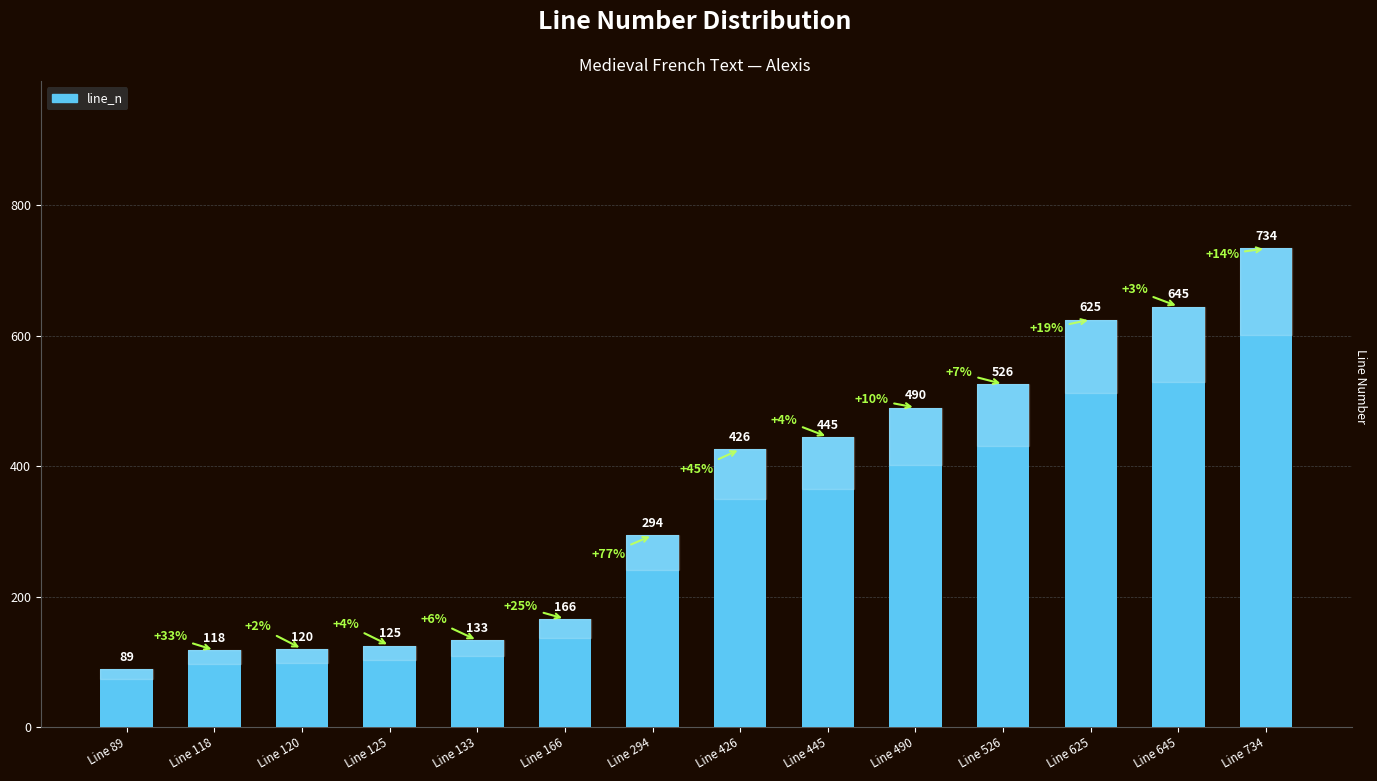

List the labels in order of value, smallest first.

Line 89, Line 118, Line 120, Line 125, Line 133, Line 166, Line 294, Line 426, Line 445, Line 490, Line 526, Line 625, Line 645, Line 734